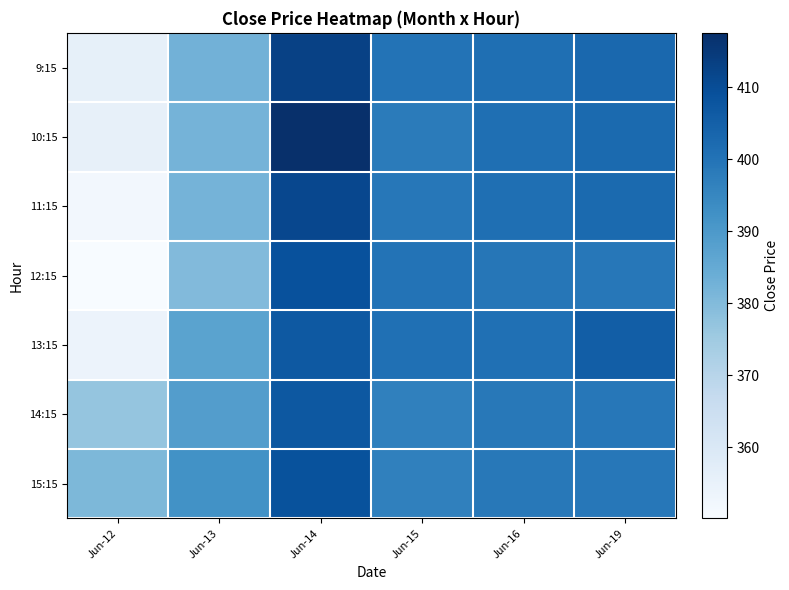

What is the maximum value shown in the chart?

417.6